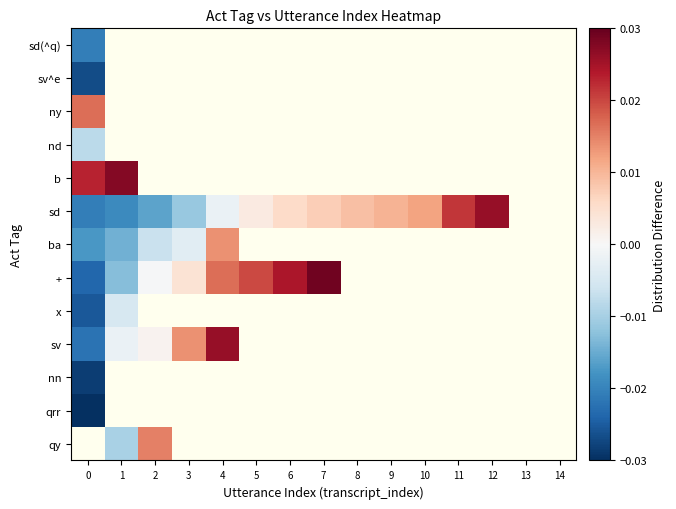

How many distinct data groups are displayed?

13